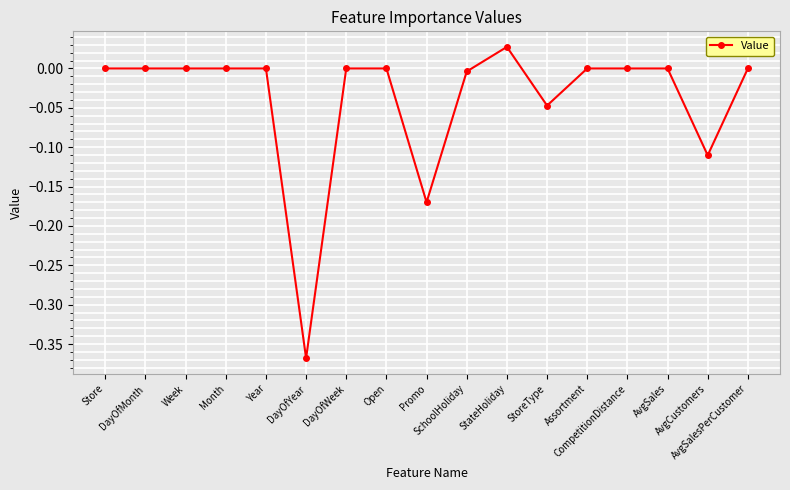

The chart shows a value of 0.0 at DayOfWeek. True or false?

True